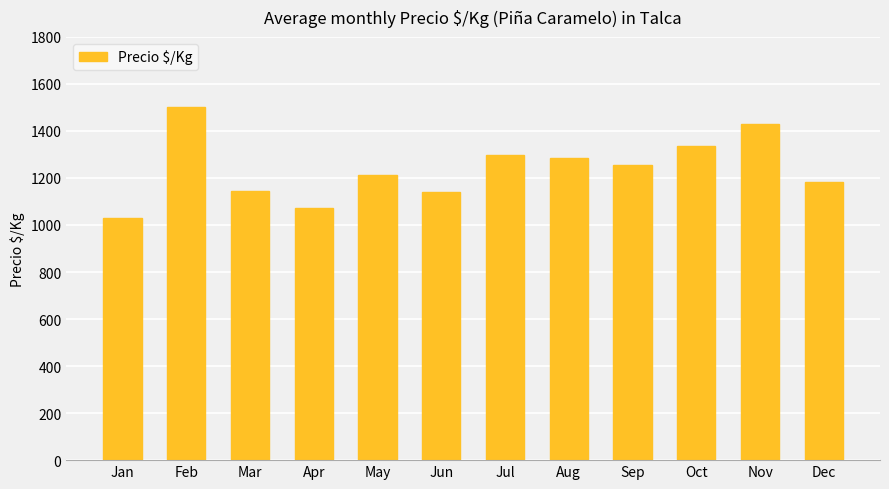

The chart shows a value of 1183 at Dec. True or false?

True